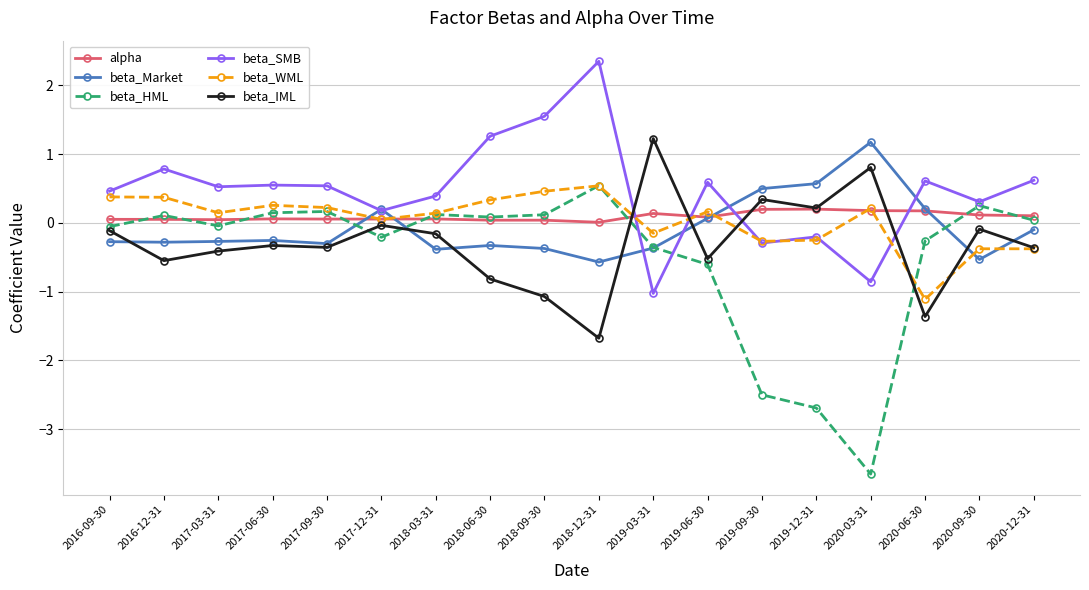

What value does the beta_SMB series have at 2019-09-30?

-0.3